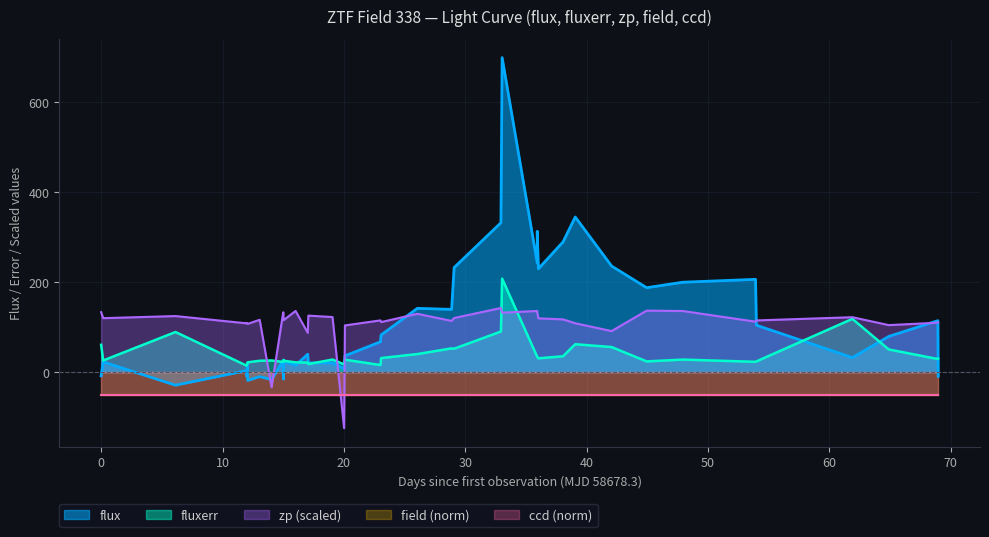

What is the maximum value for zp (scaled)?

142.6